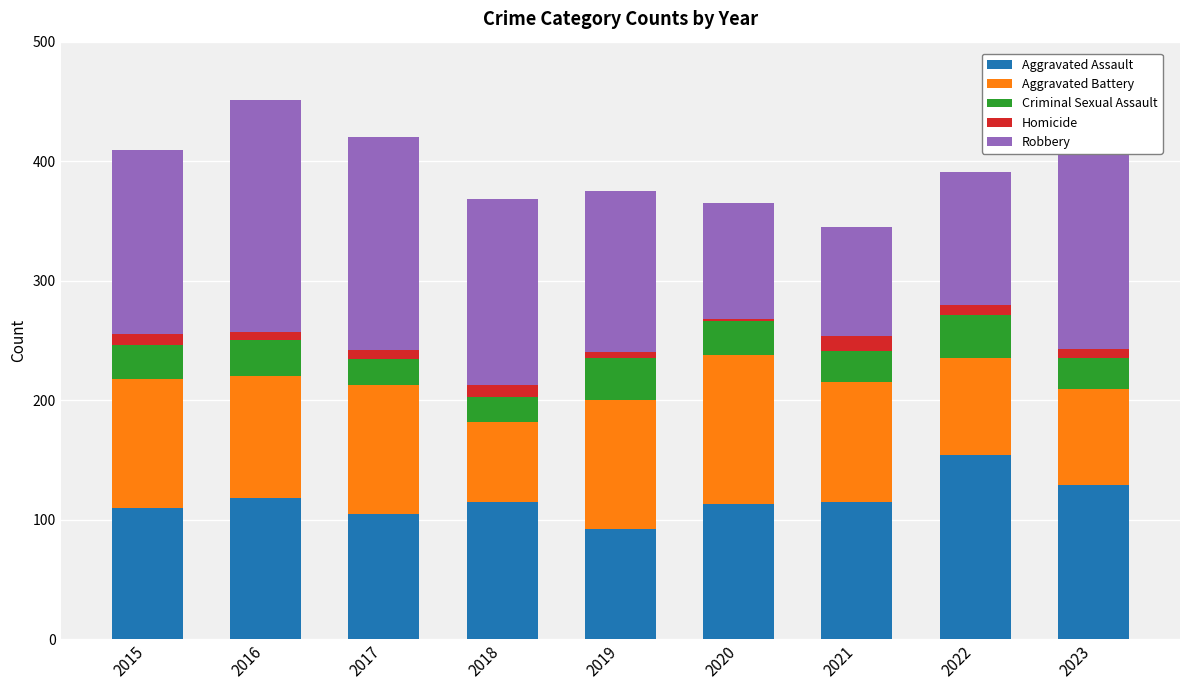

What is the value of the Aggravated Assault bar at the 1st from the left?

110